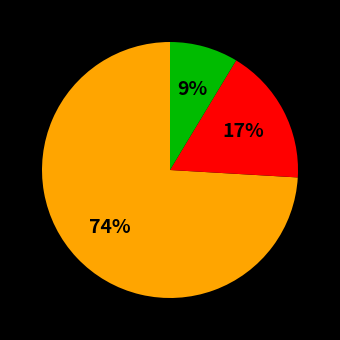

Is there a majority slice in this chart?

Yes